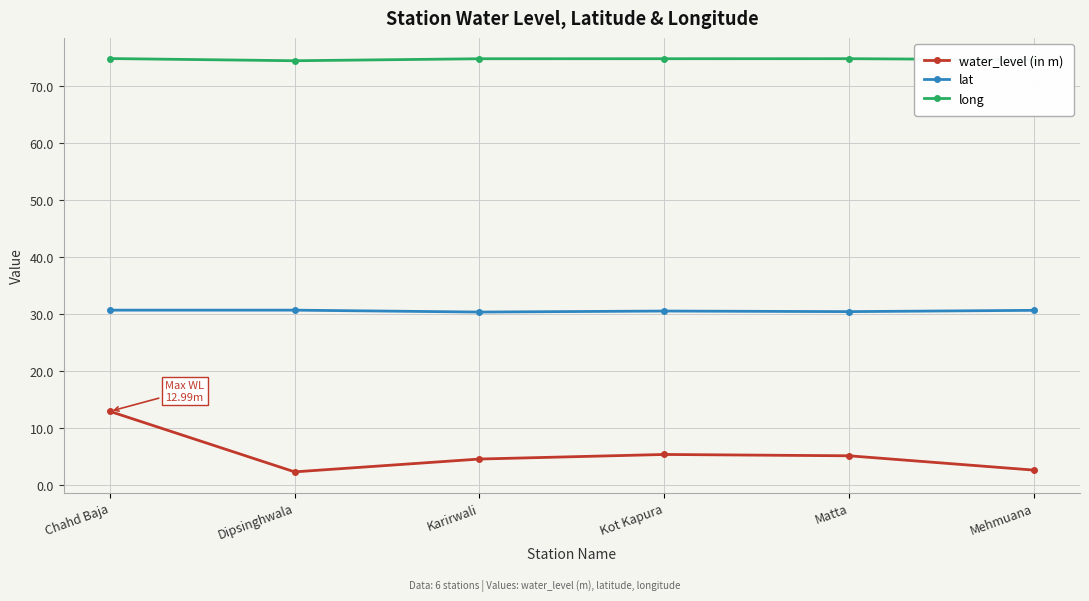

What is the value of the water_level (in m) point at the 5th from the left?

5.2